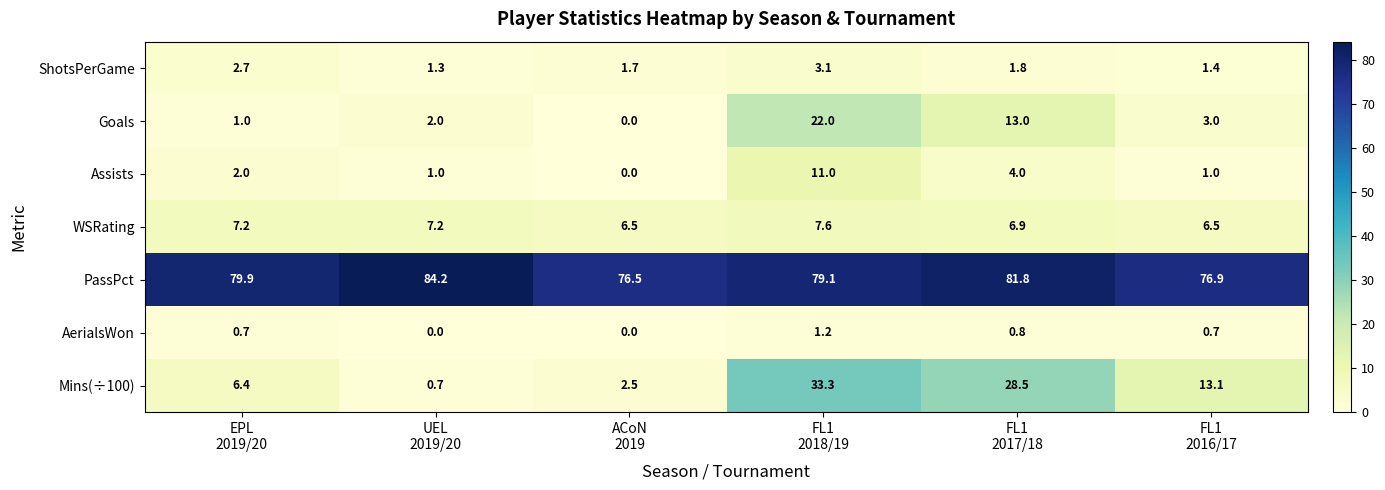

Which series has the widest spread of values?

Mins(÷100)